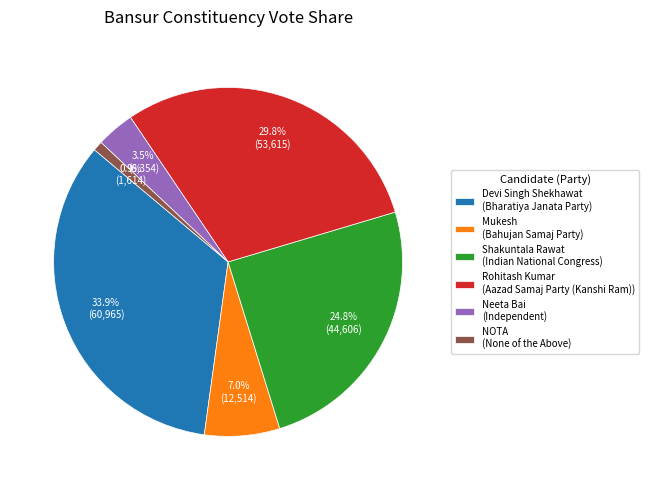

Which slice is the smallest?

NOTA